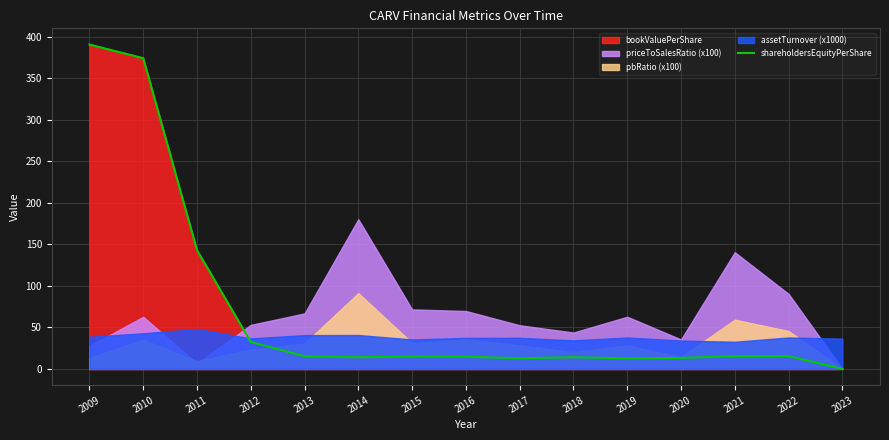

How many data points are less than 14?

5